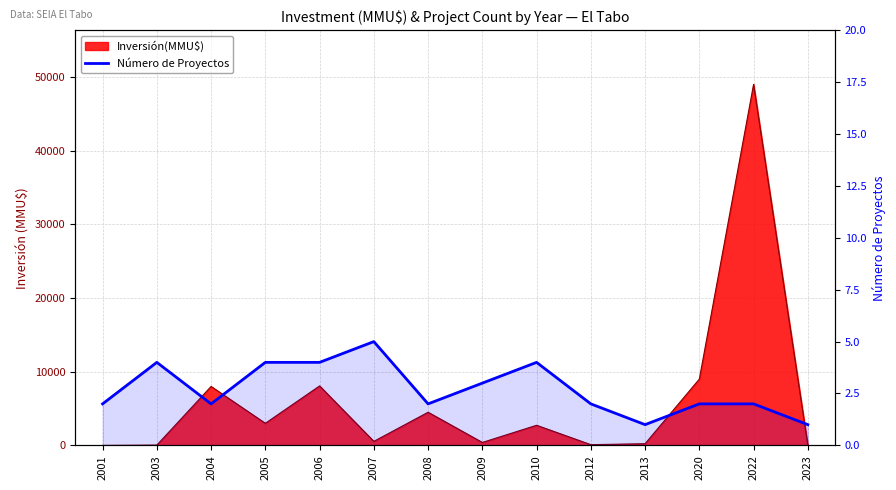

Reading right to left, extract all data points from this chart.

2023=1	2022=2	2020=2	2013=1	2012=2	2010=4	2009=3	2008=2	2007=5	2006=4	2005=4	2004=2	2003=4	2001=2